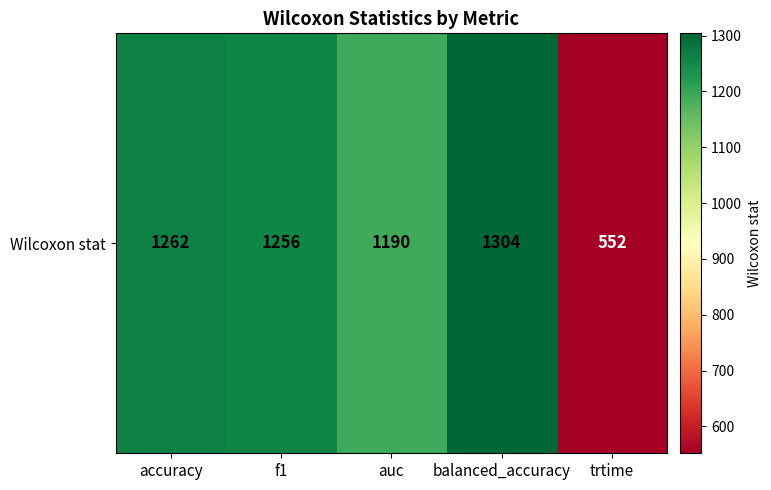

What is the change in value from accuracy to balanced_accuracy?

+42